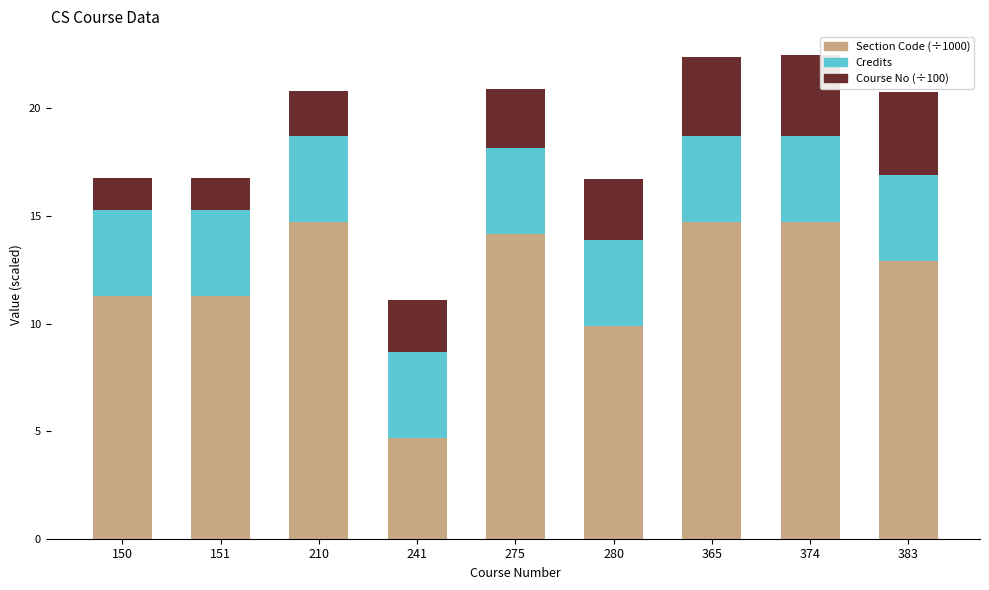

Is it true that Section Code (÷1000) equals 21.6 at 374?

False